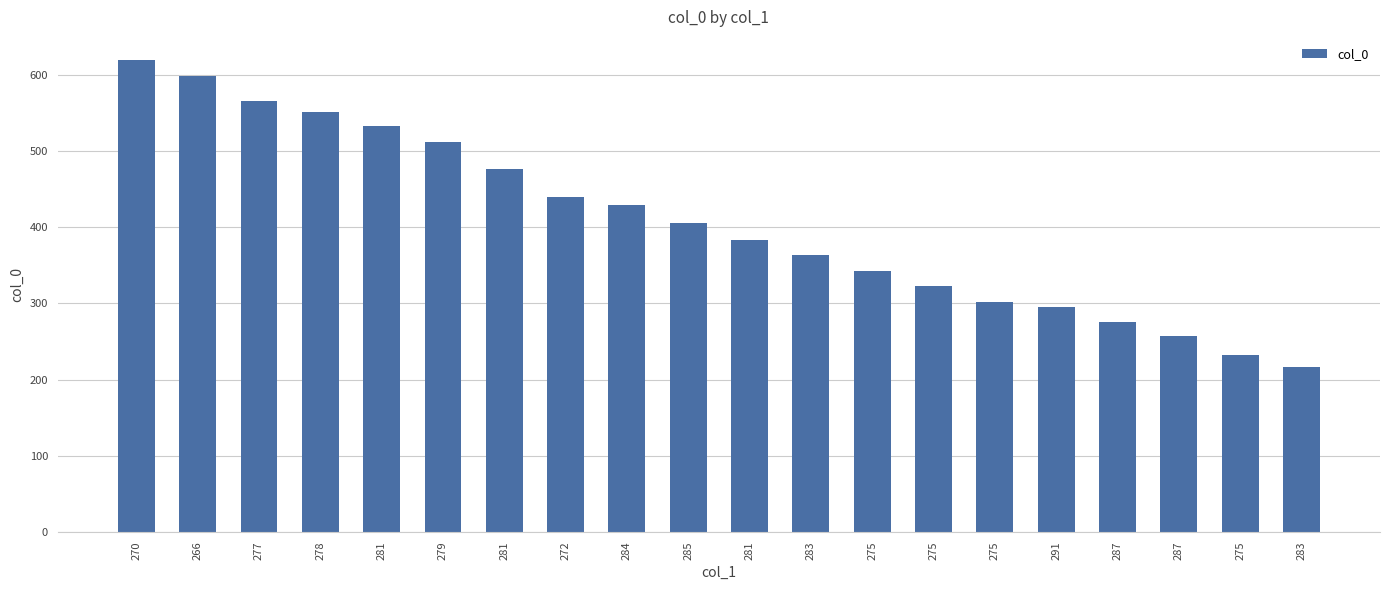

Reading right to left, extract all data points from this chart.

217	232	257	275	295	302	323	343	364	383	405	429	440	477	512	533	551	566	599	619